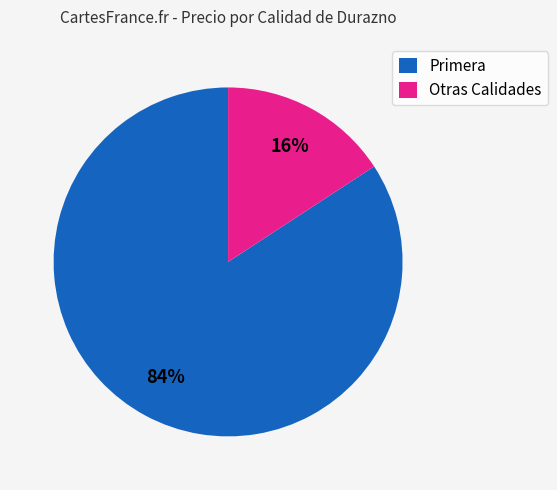

What is the largest slice in the pie chart?

Primera